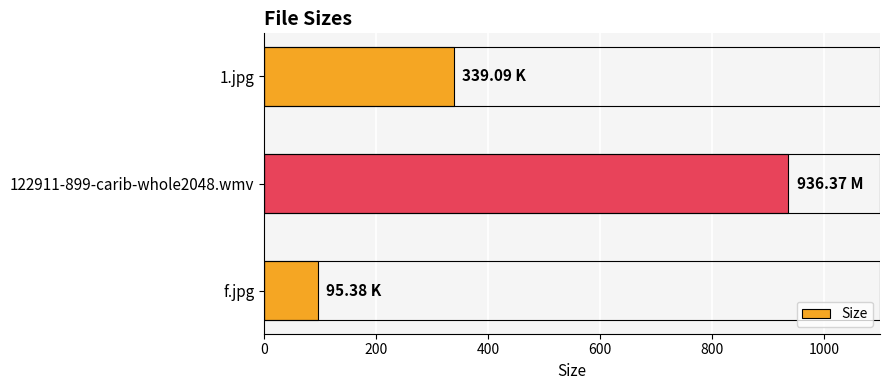

Between f.jpg and 122911-899-carib-whole2048.wmv, which is larger?

122911-899-carib-whole2048.wmv